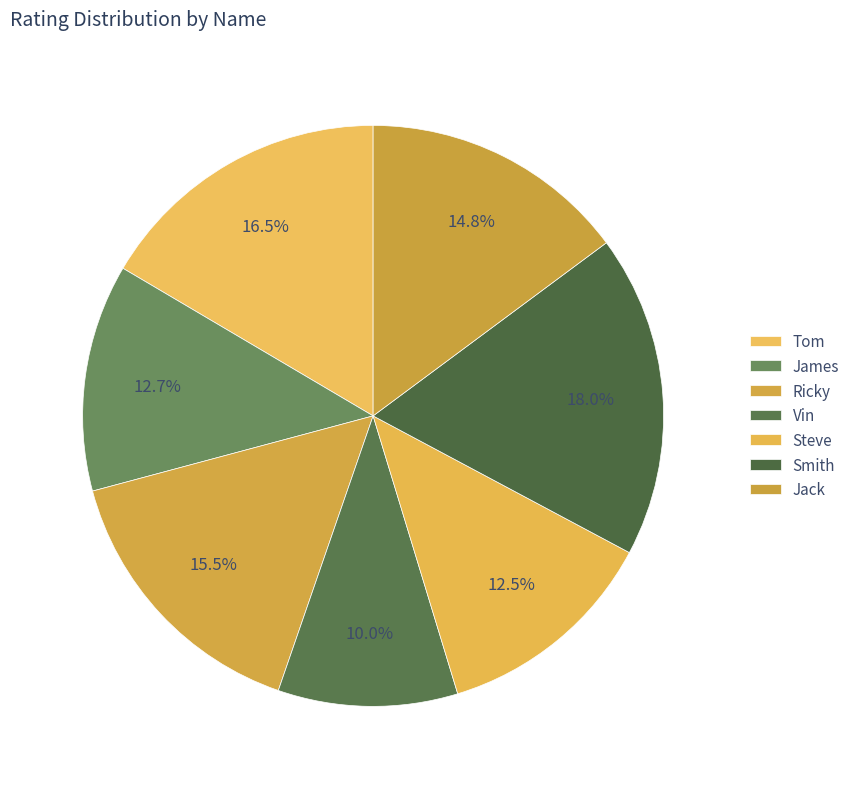

What is the smallest slice in the pie chart?

Vin